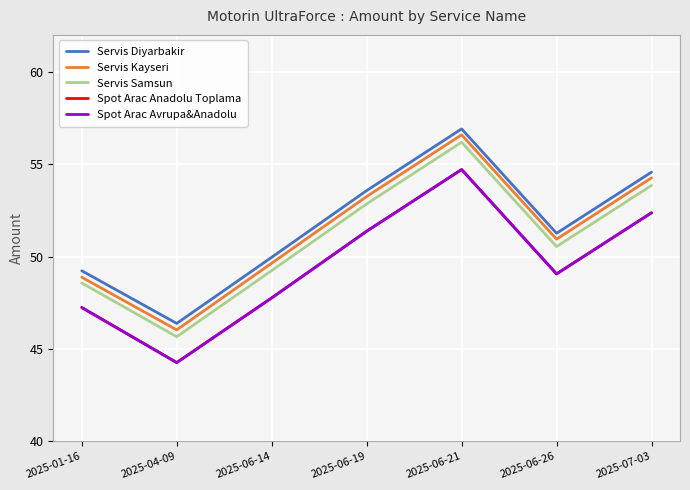

Reading left to right, transcribe all the data shown in this chart.

Servis Diyarbakir: 49.2	46.4	50.0	53.6	56.9	51.3	54.6
Servis Kayseri: 48.9	46.0	49.6	53.2	56.6	50.9	54.3
Servis Samsun: 48.6	45.7	49.2	52.9	56.2	50.5	53.9
Spot Arac Anadolu Toplama: 47.2	44.3	47.8	51.4	54.7	49.1	52.4
Spot Arac Avrupa&Anadolu: 47.2	44.3	47.8	51.4	54.7	49.1	52.4